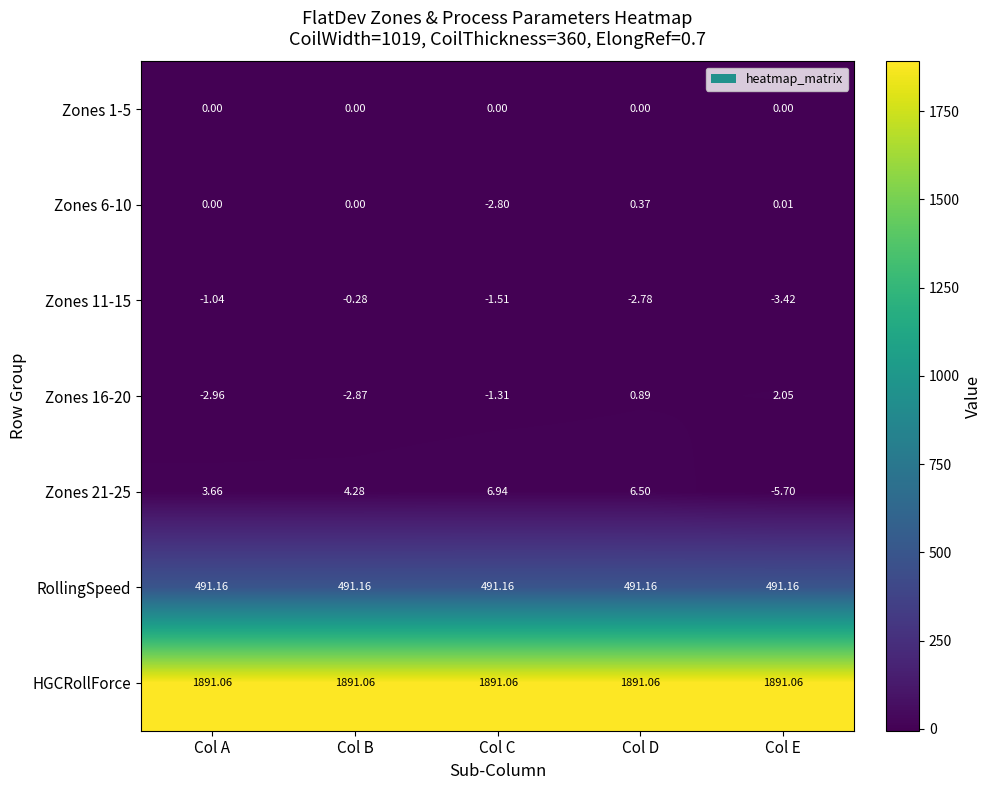

Is the value of RollingSpeed at Col B greater than the value of Zones 6-10 at Col B?

Yes